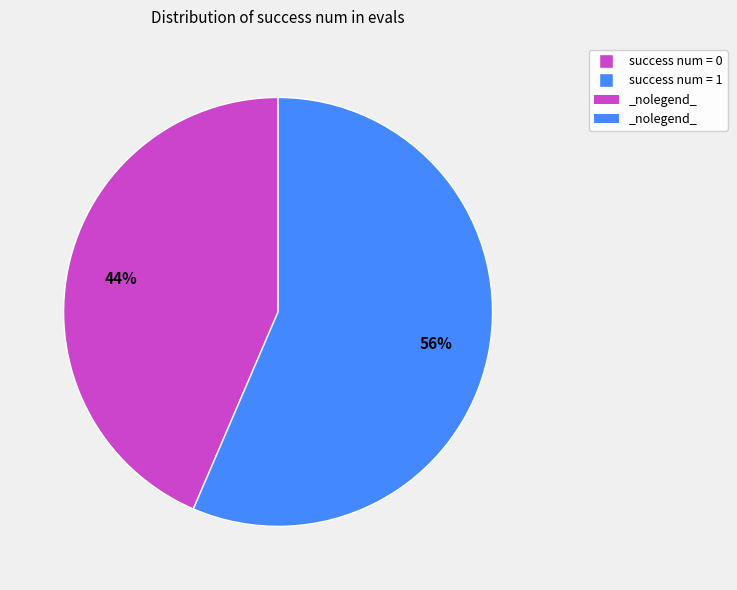

To the nearest percent, what is the average slice percentage?

50%